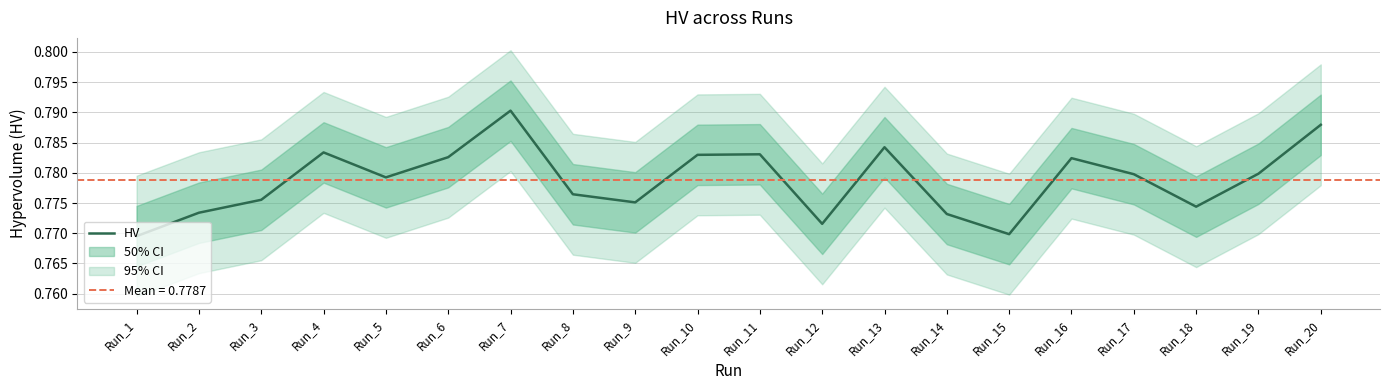

At which category does the data reach its first local peak?

Run_4